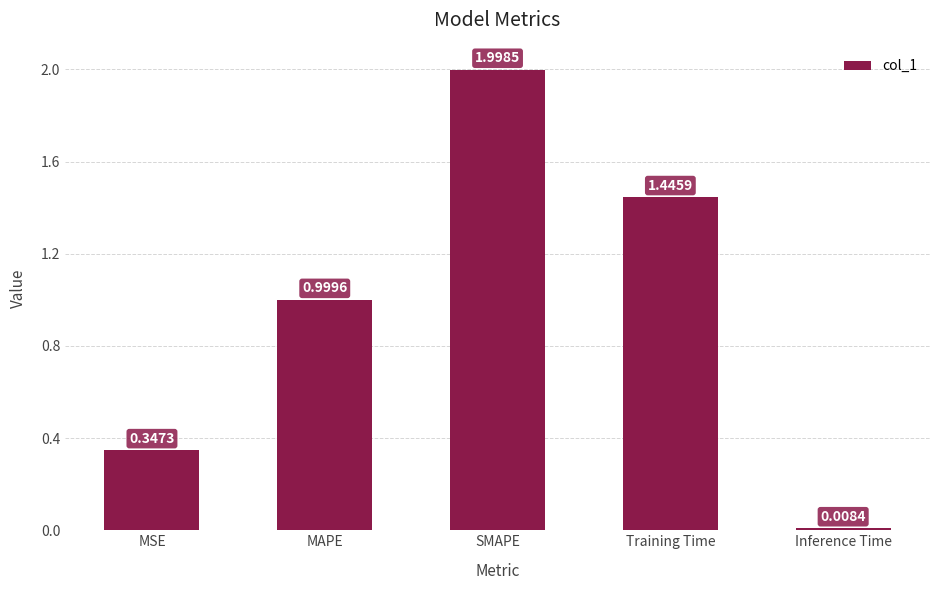

List the labels in order of value, smallest first.

Inference Time, MSE, MAPE, Training Time, SMAPE